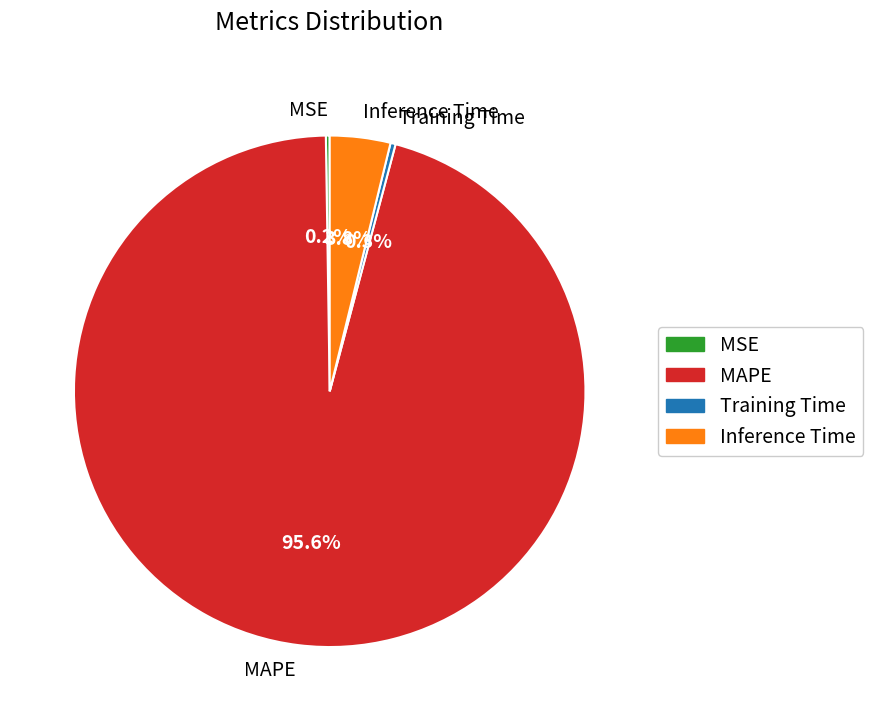

Combined, do Inference Time and MAPE account for over 50%?

Yes